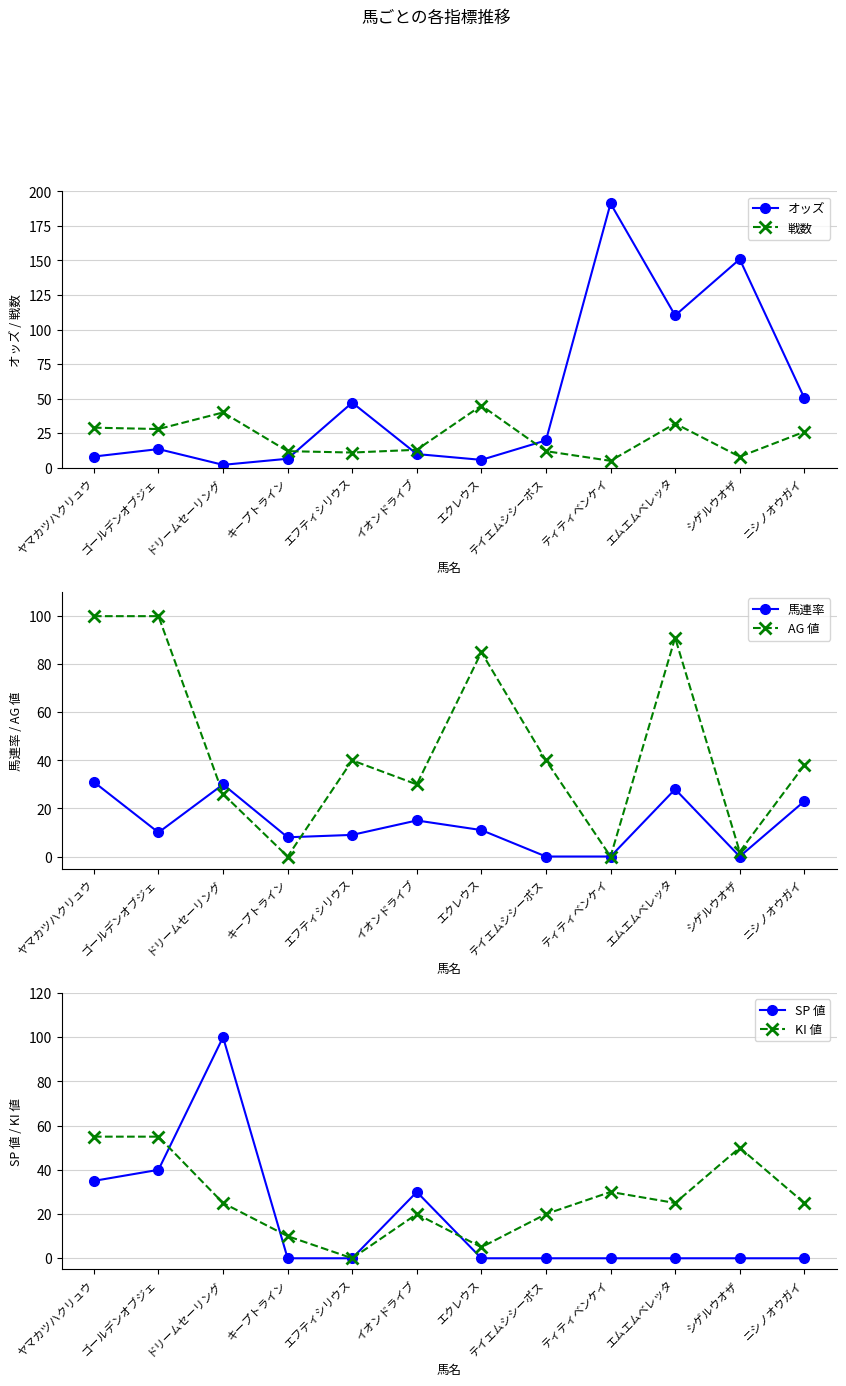

At which category does KI 値 reach its first local valley?

エフティシリウス